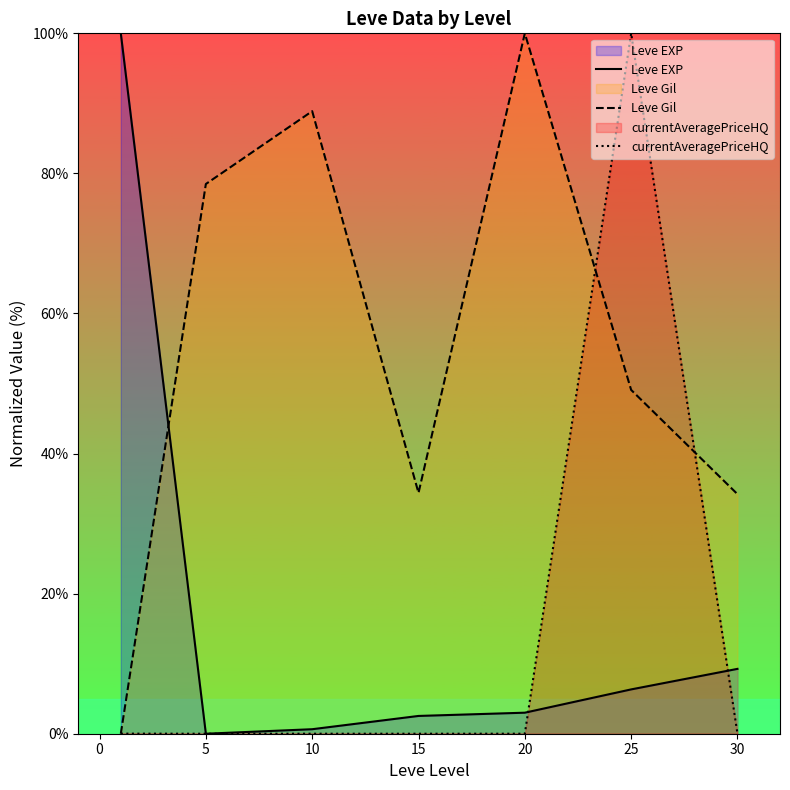

How many values in Leve EXP are above zero?

6